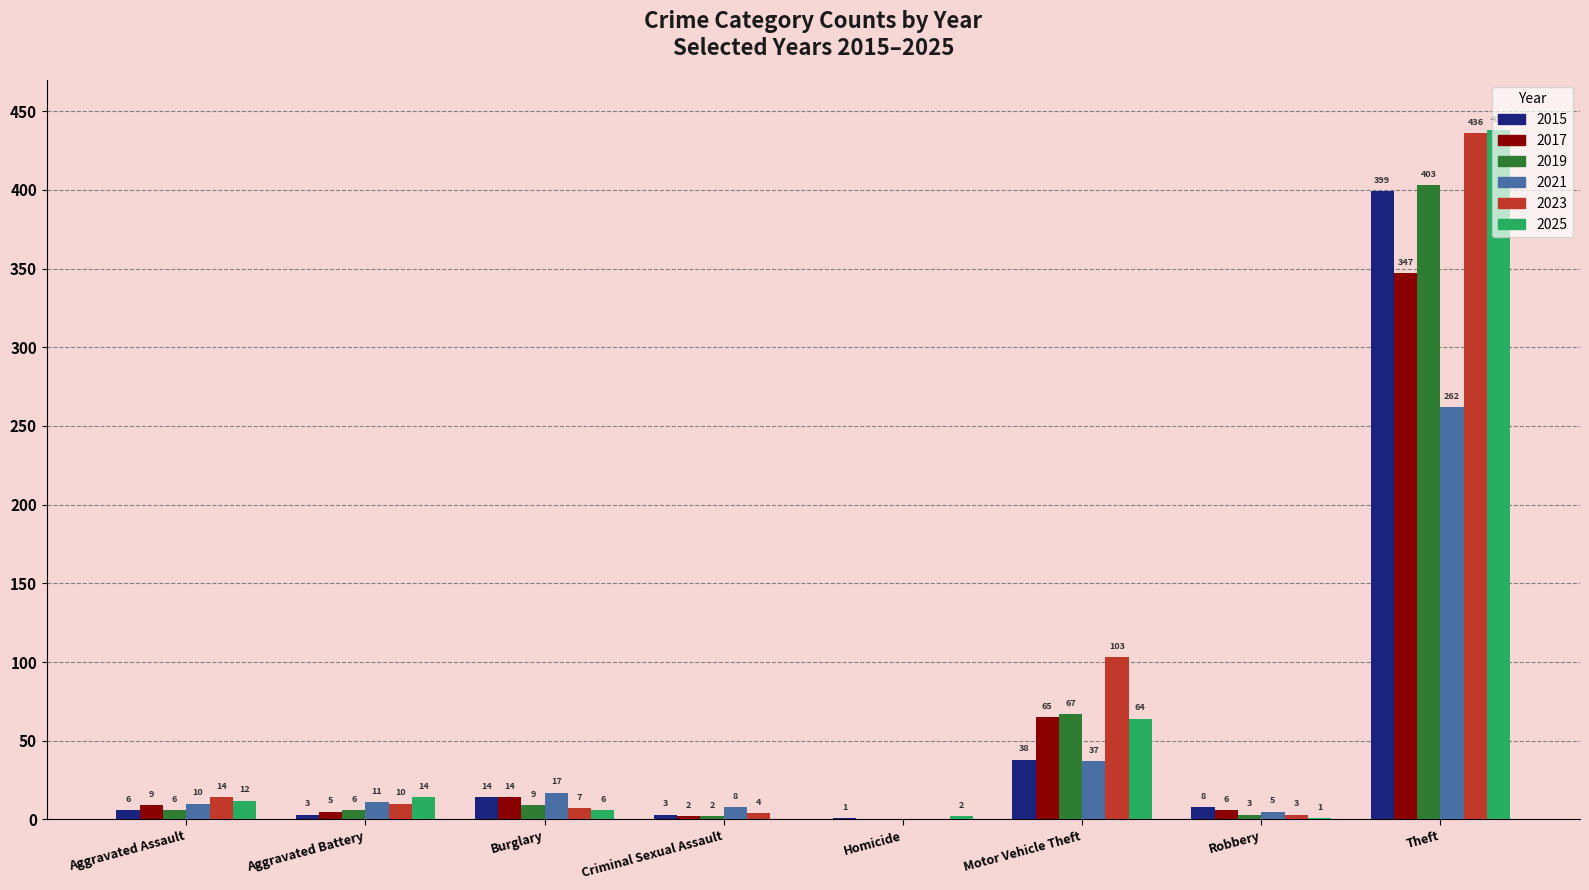

Which series has the largest total across all categories?

2023